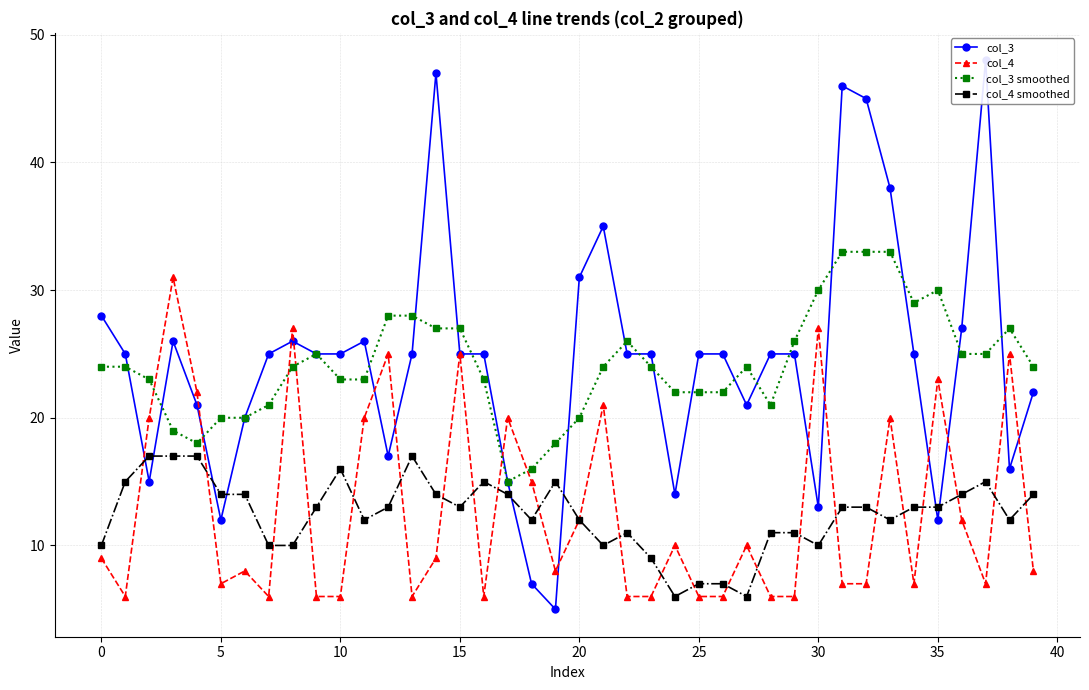

What is the sum of all col_3 smoothed values?

966